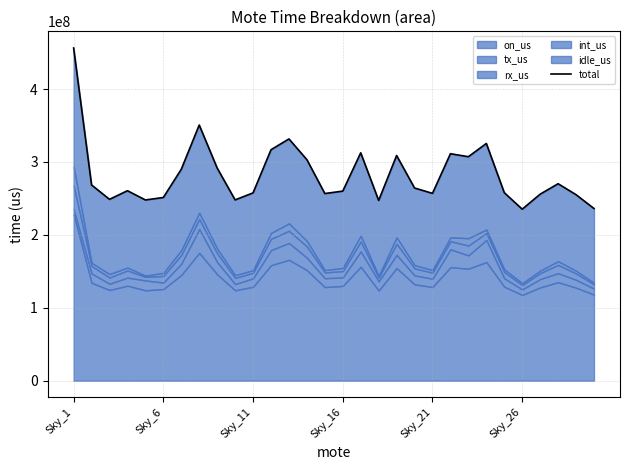

Reading left to right, what are all the values shown in this chart?

456386682	268482136	248761966	260579678	247894370	251270102	290010340	350667050	291668348	247990438	257600802	316787244	331615368	303183340	256702220	260033806	312545884	247217044	308831632	264299152	256944724	311305672	307230390	325390836	257903418	235221356	255844088	270158456	255124186	236156724